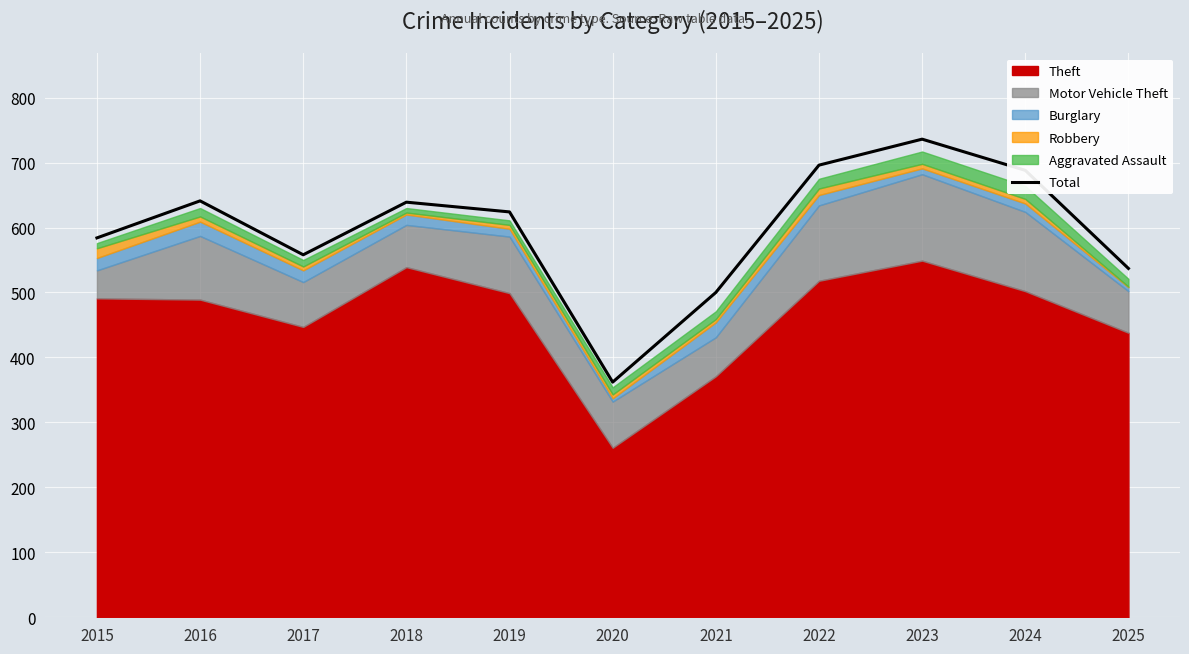

What is the ratio of the value at 2017 to the value at 2021?

1.1